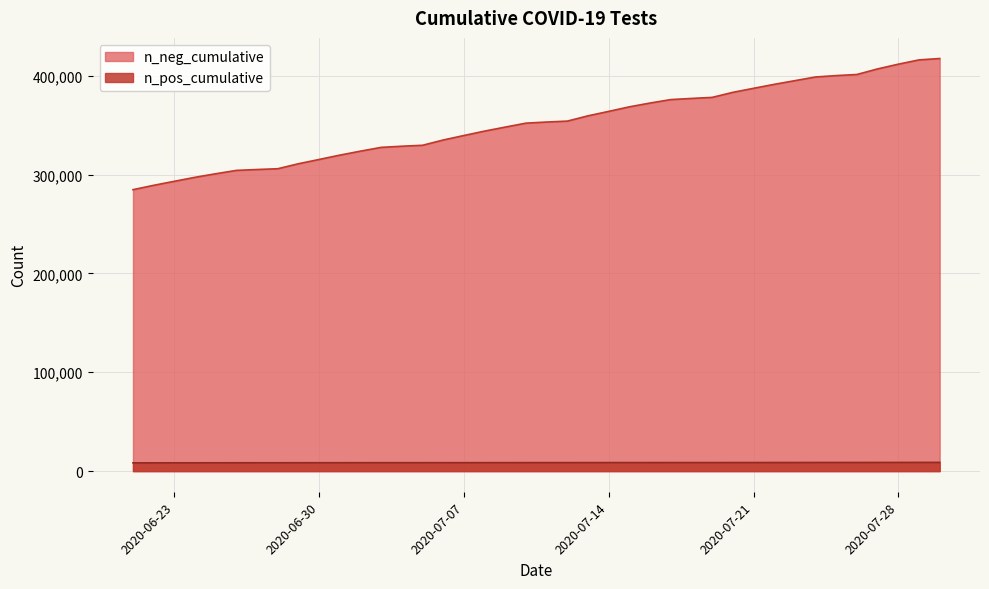

What is the sum of all n_neg_cumulative values?

14066571